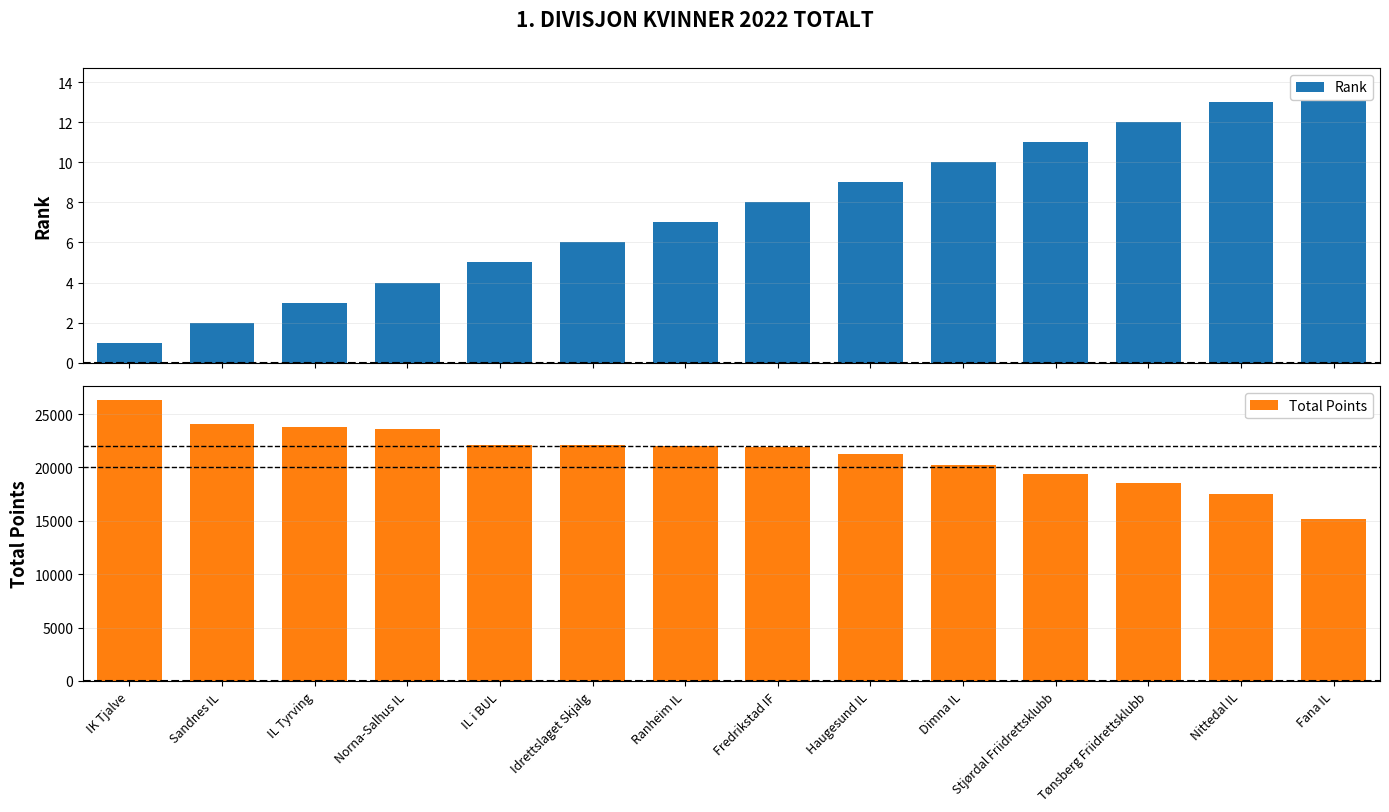

List the labels in order of Rank value, largest first.

Fana IL, Nittedal IL, Tønsberg Friidrettsklubb, Stjørdal Friidrettsklubb, Dimna IL, Haugesund IL, Fredrikstad IF, Ranheim IL, Idrettslaget Skjalg, IL i BUL, Norna-Salhus IL, IL Tyrving, Sandnes IL, IK Tjalve